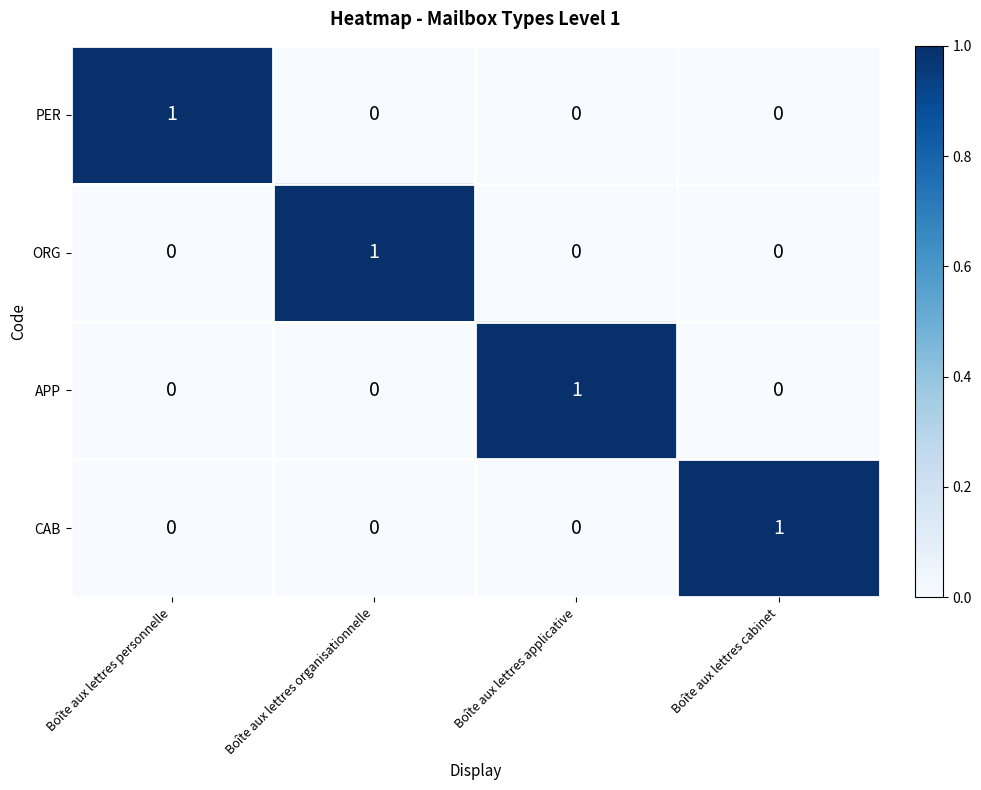

The PER series shows 0 at Boîte aux lettres cabinet. True or false?

True